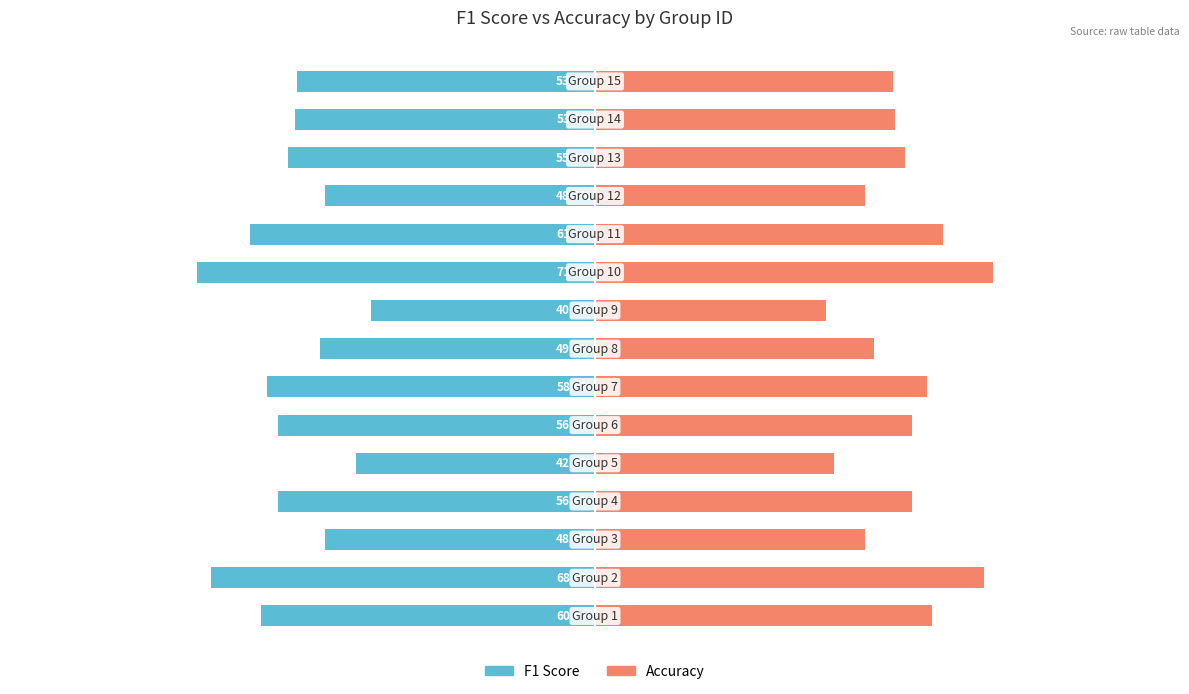

Which series has the largest range (max minus min)?

F1 Score